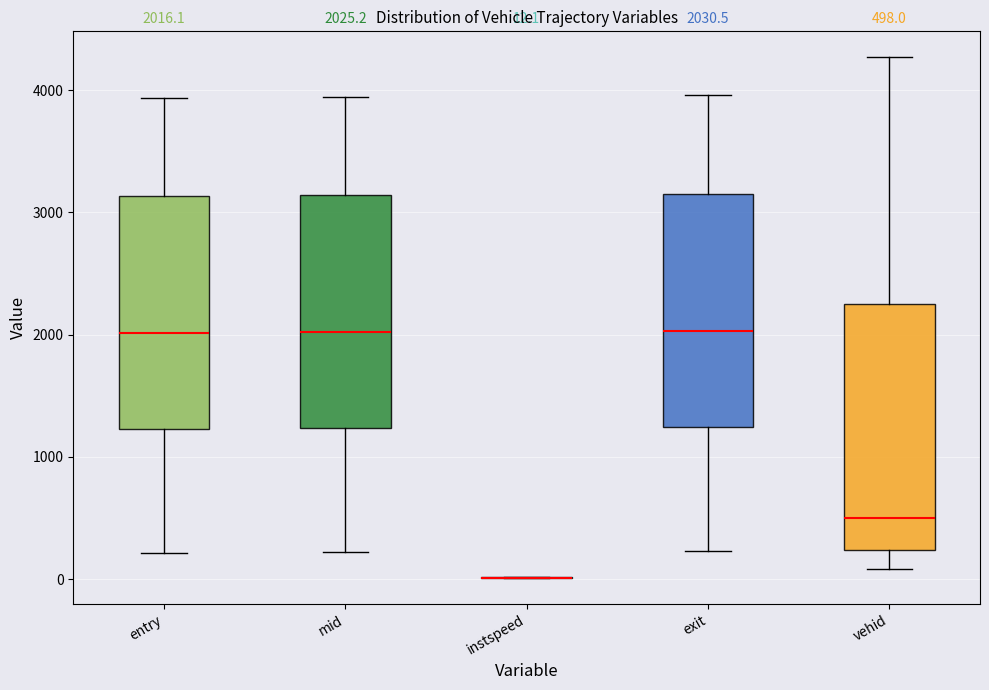

Comparing the boxes themselves (not the whiskers), which one is the tallest?

vehid